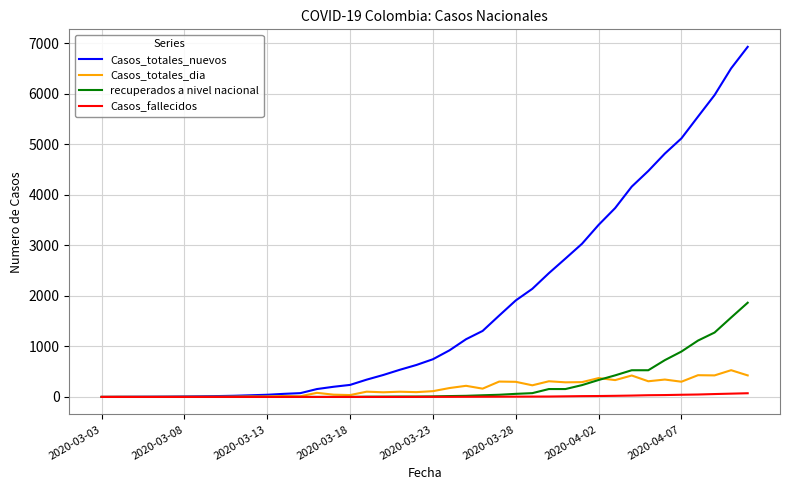

Which series has the largest range (max minus min)?

Casos_totales_nuevos